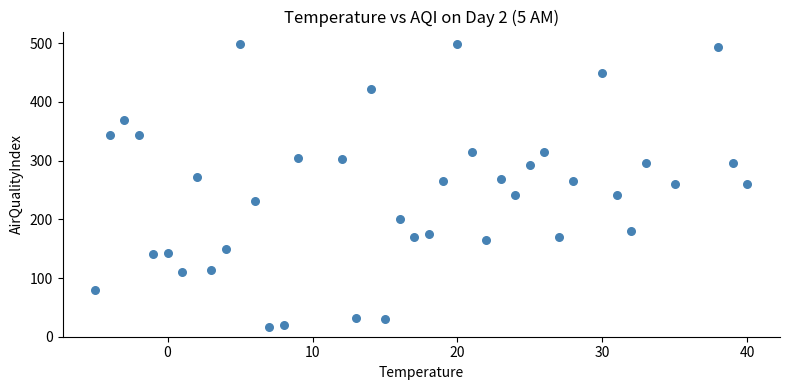

What is the range of X values (max minus min)?

45